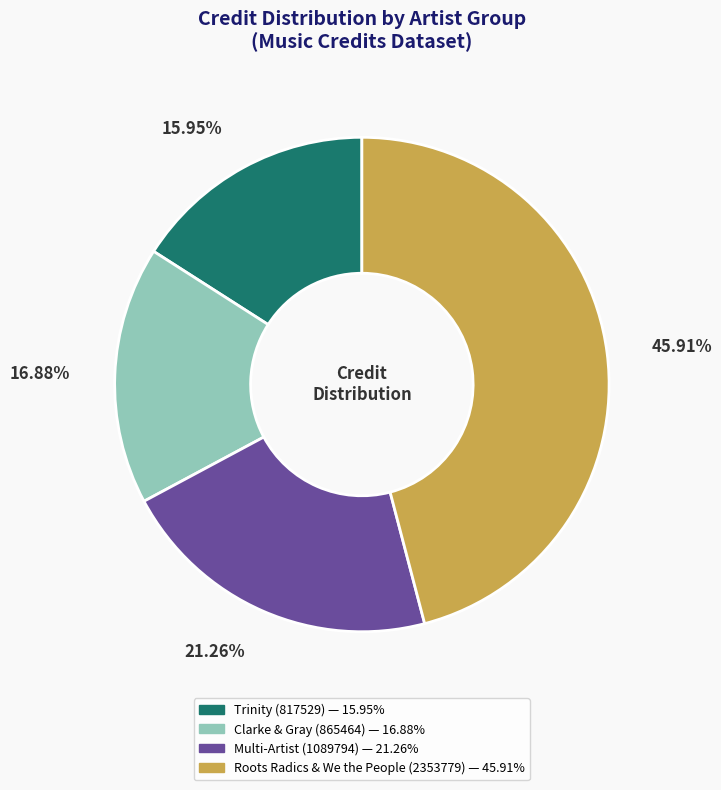

Is there a majority slice in this chart?

No